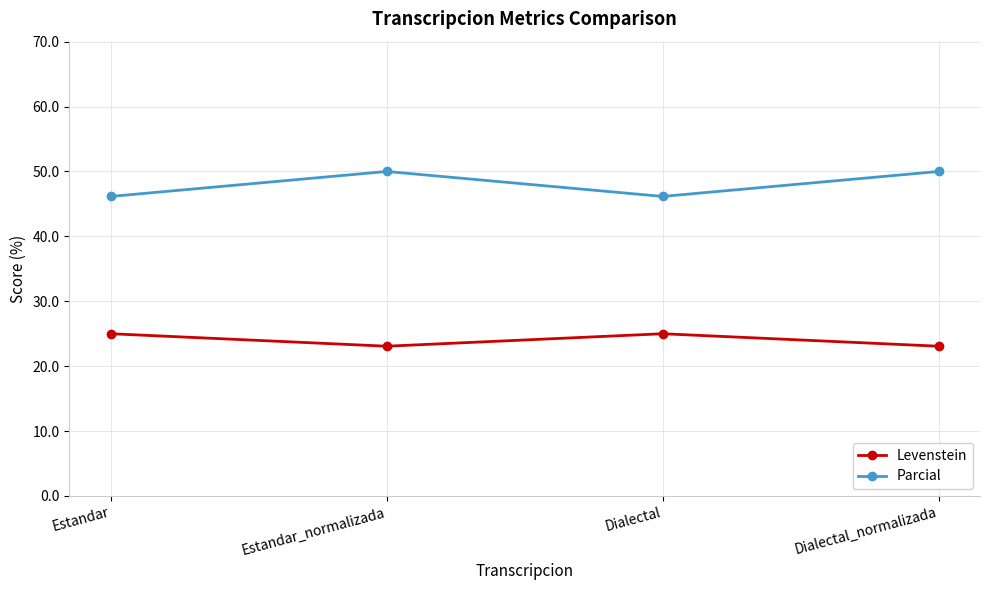

Count the number of data series in this chart.

2